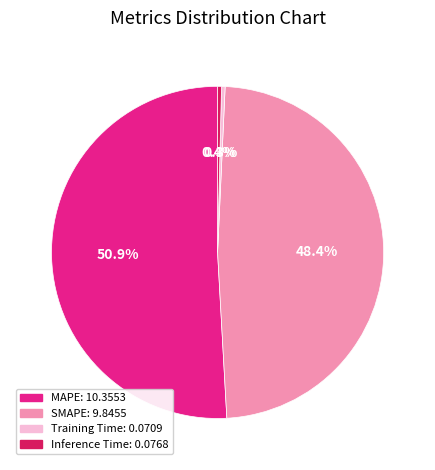

What is the largest slice in the pie chart?

MAPE